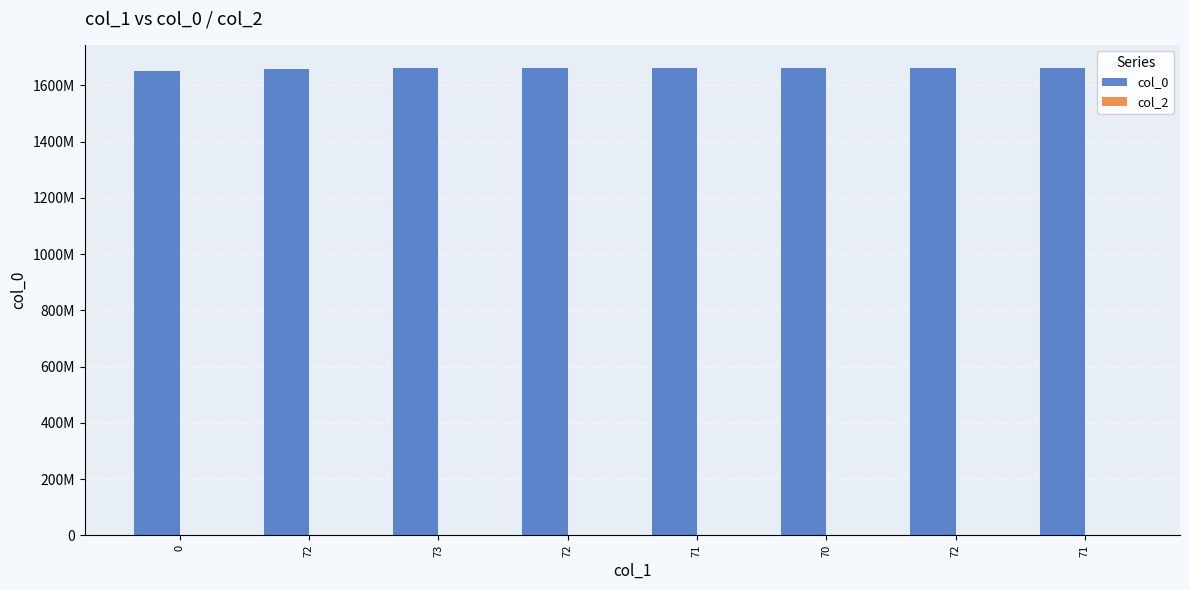

Reading right to left, extract all data points from this chart.

col_0: 71=1660846610	72=1660843006	70=1660835798	71=1660572998	72=1660335337	73=1660331781	72=1659456844	0=1652127259
col_2: 71=0	72=0	70=0	71=0	72=0	73=0	72=0	0=0